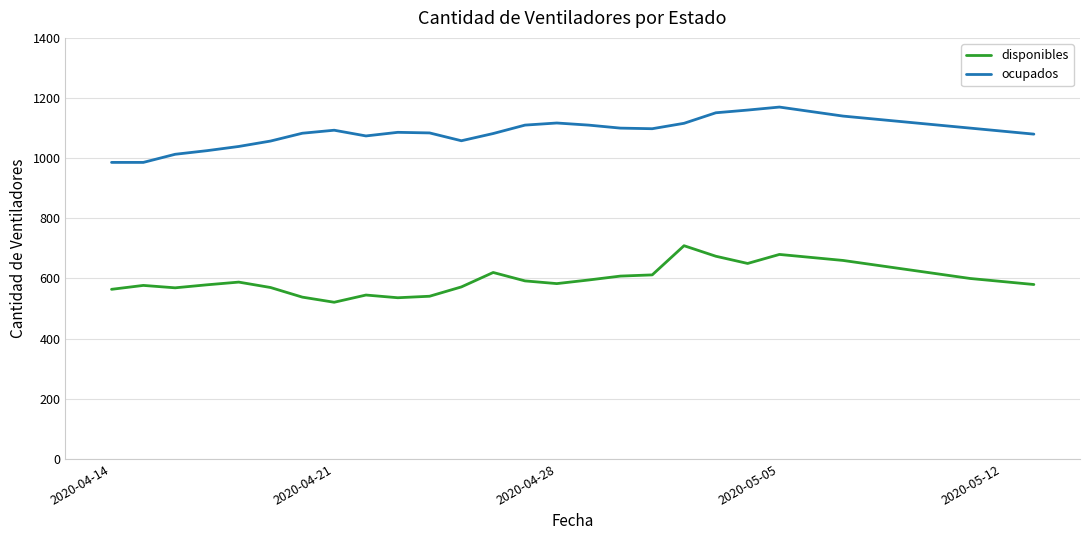

Rank the series by their average value, from highest to lowest.

ocupados, disponibles